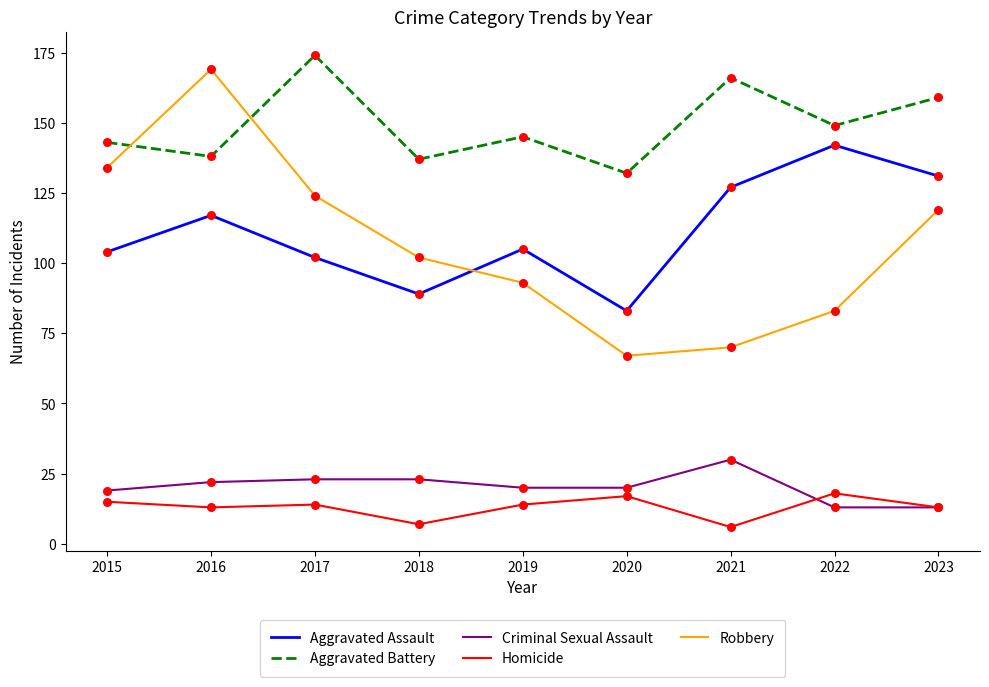

At which category is the sum across all series the highest?

2016